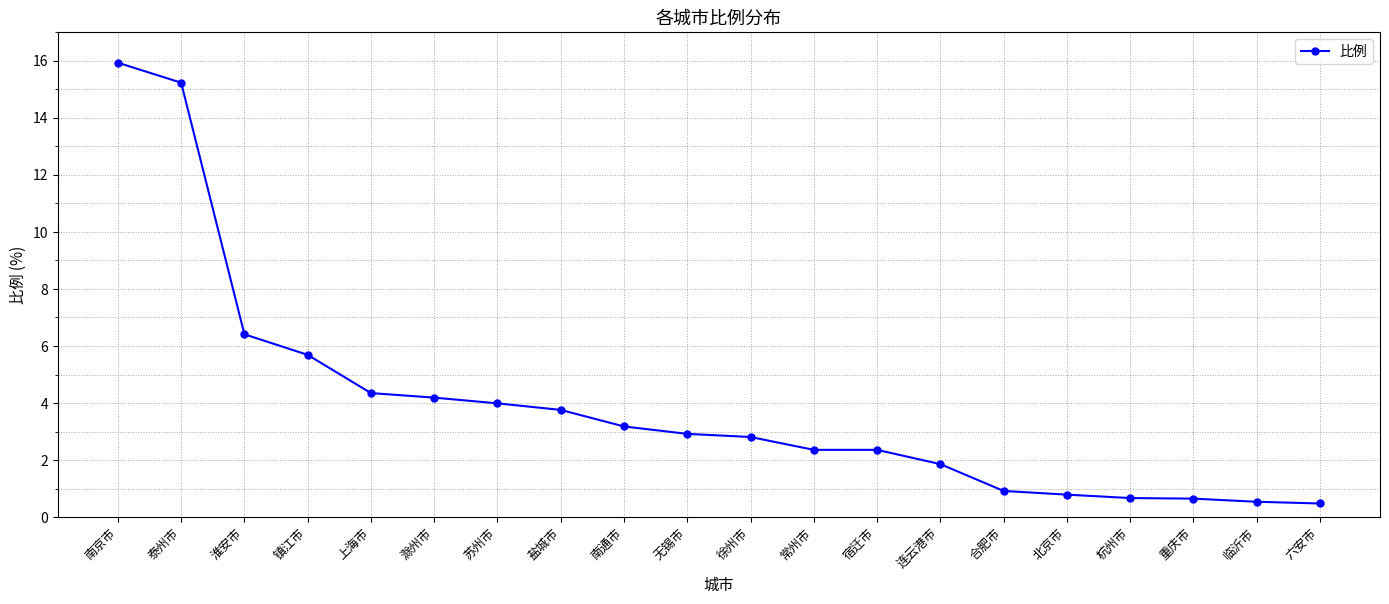

What is the difference between the values at 临沂市 and 重庆市?

0.1